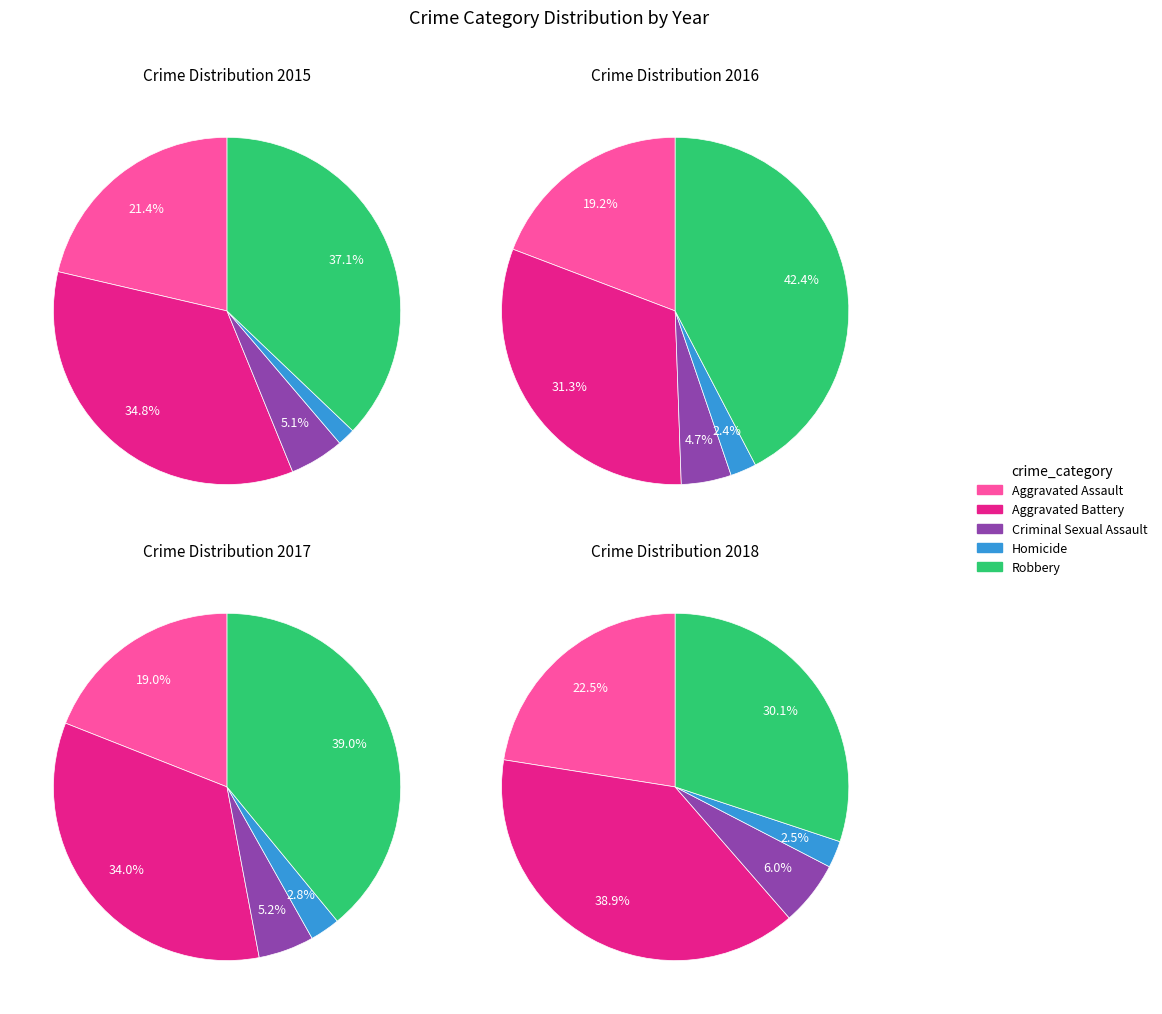

Count the number of slices in the pie.

5